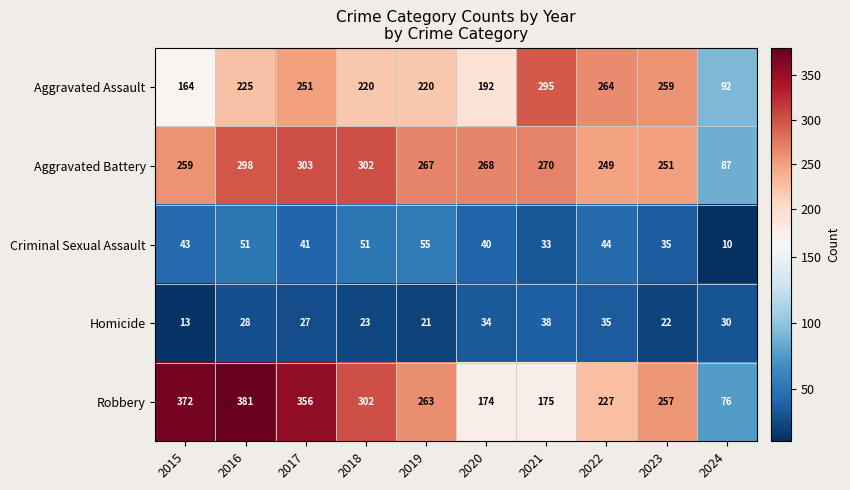

List the series in order of their peak value, highest first.

Robbery, Aggravated Battery, Aggravated Assault, Criminal Sexual Assault, Homicide